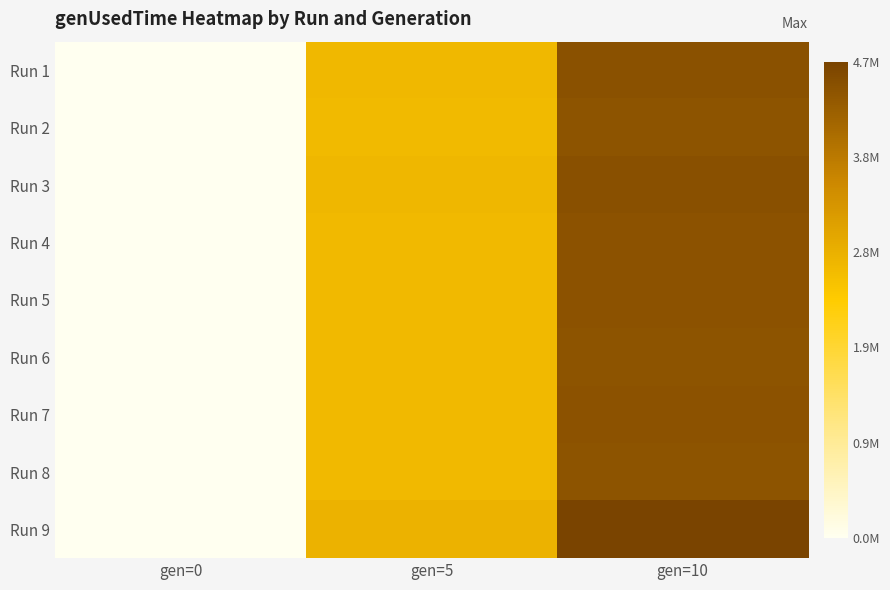

What is the difference between the highest and lowest values at gen=5?

121111